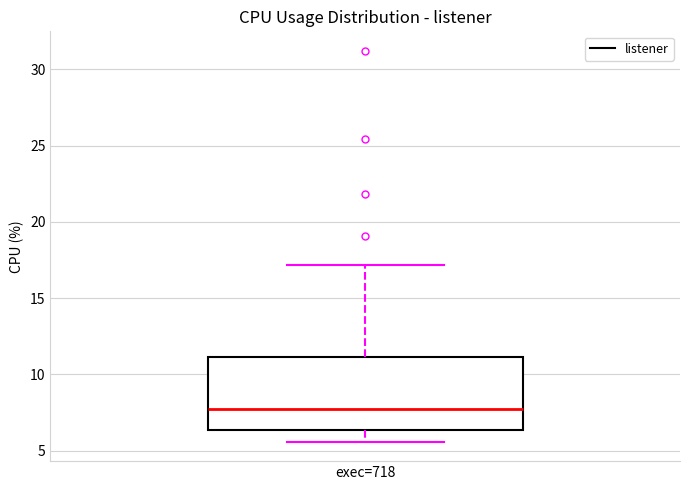

Read this box plot against the y-axis: the position of the median line, the range covered by the box, and the ends of both whiskers. The values are not printed on the chart, so give them approximately, as read against the axis.

median 8.0, box 6.5 to 11.0, whiskers 5.5 to 17.0